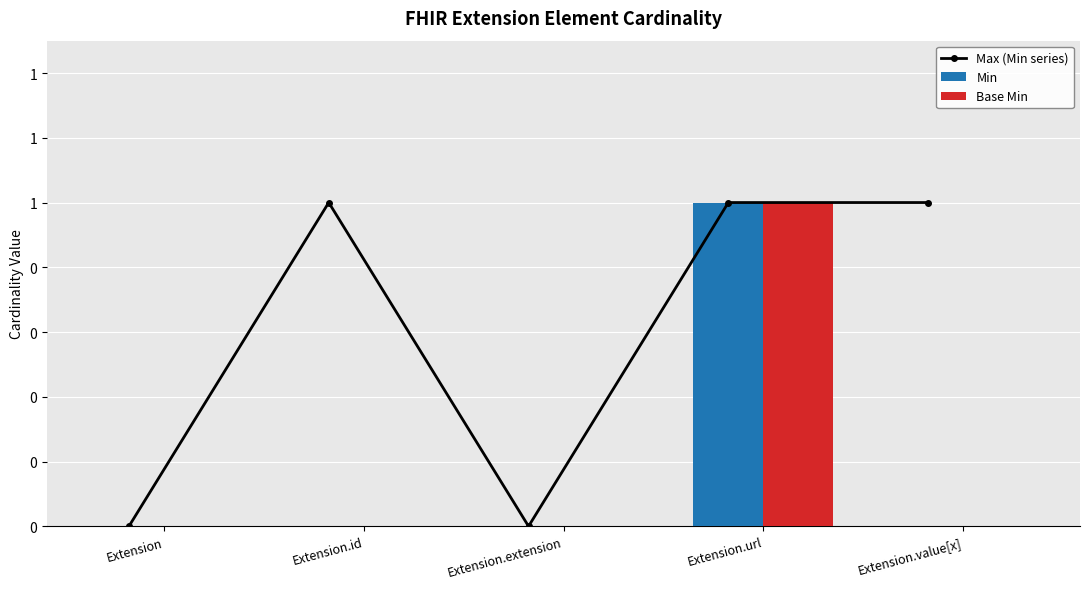

What position from the right is Extension.url?

2